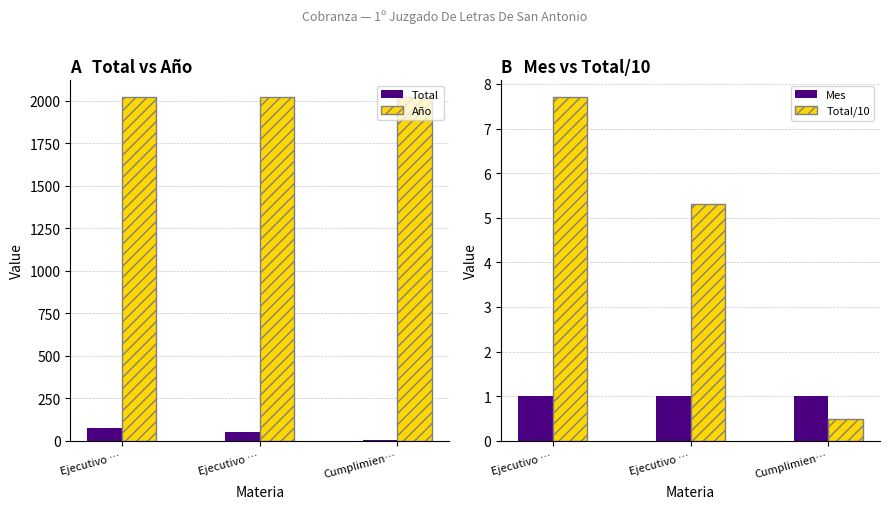

What is the label of the 3rd bar from the left?

Cumplimien…